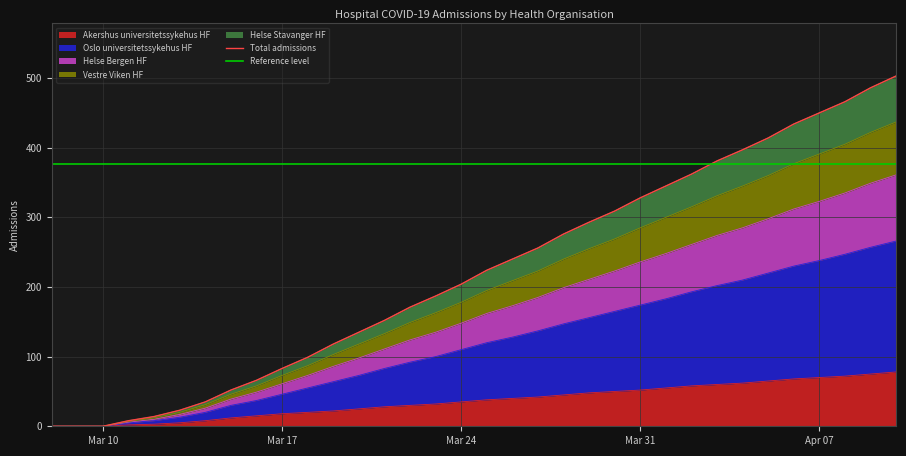

Is it true that Akershus universitetssykehus HF equals 32 at Mar 31?

False